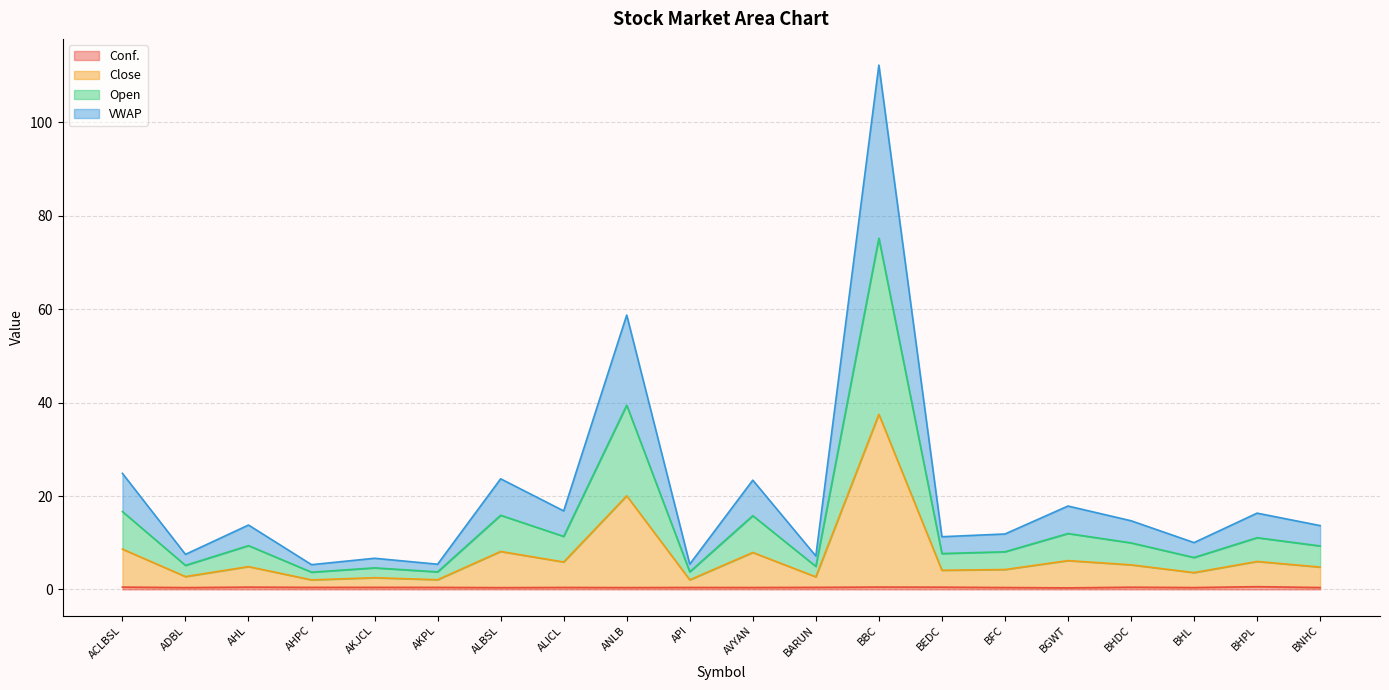

What is the sum of the Close values at ANLB and BGWT?

26.2